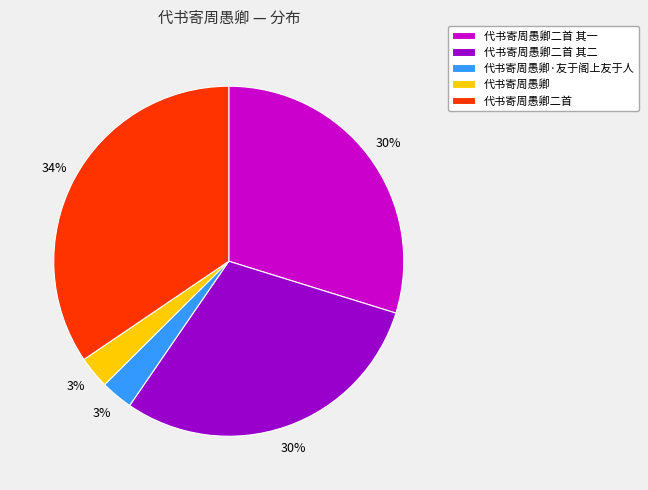

To the nearest percent, what portion does 代书寄周愚卿二首 represent?

34%